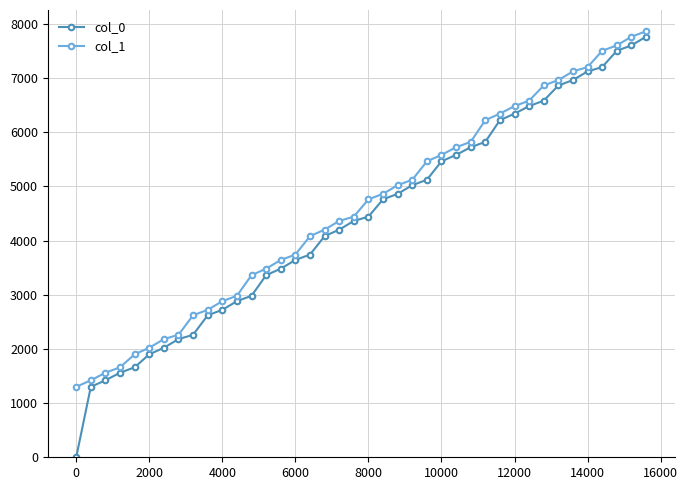

At how many categories does at least one series exceed 1064?

40